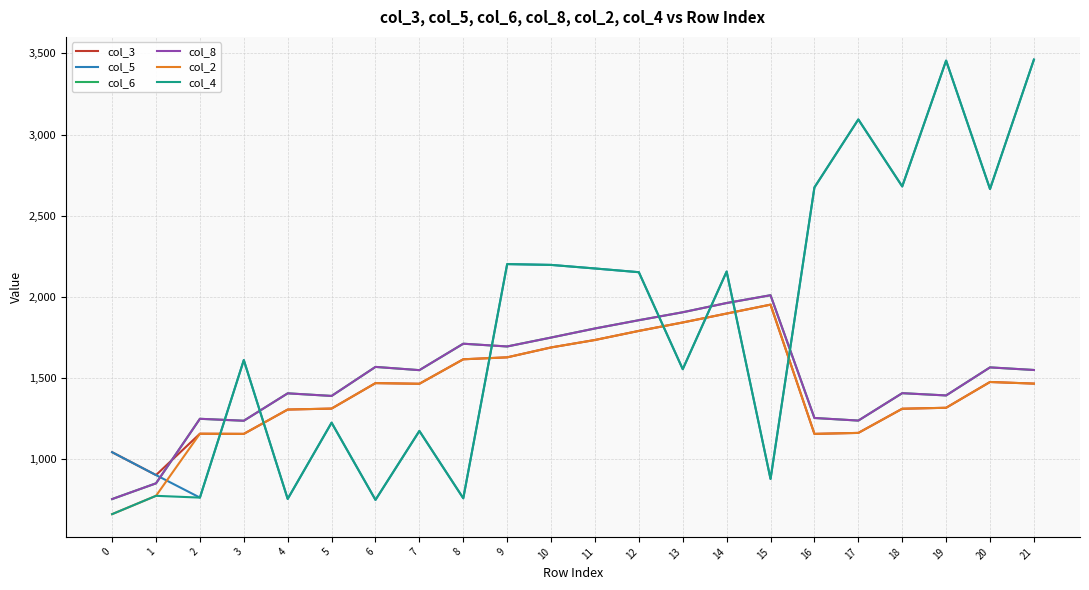

Does the chart display data point markers on the line(s)?

No